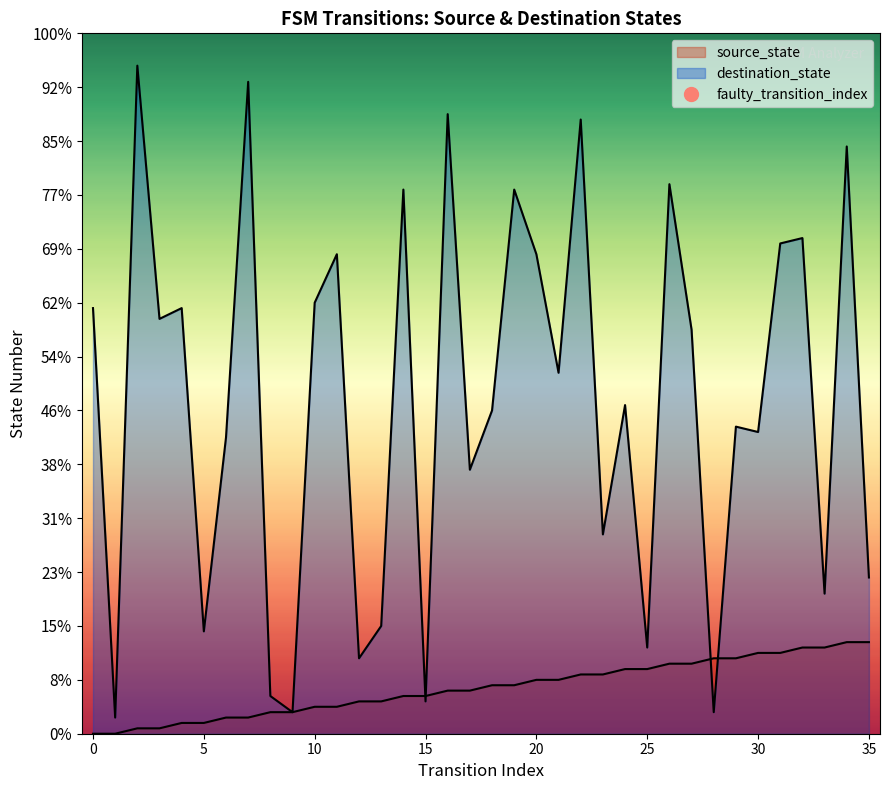

Which series has the largest total across all categories?

destination_state